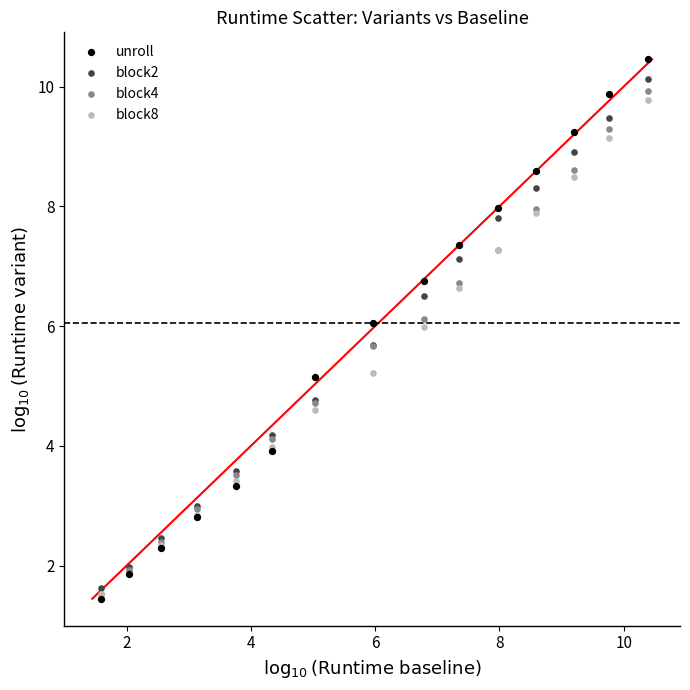

Which series reaches the maximum Y coordinate?

unroll